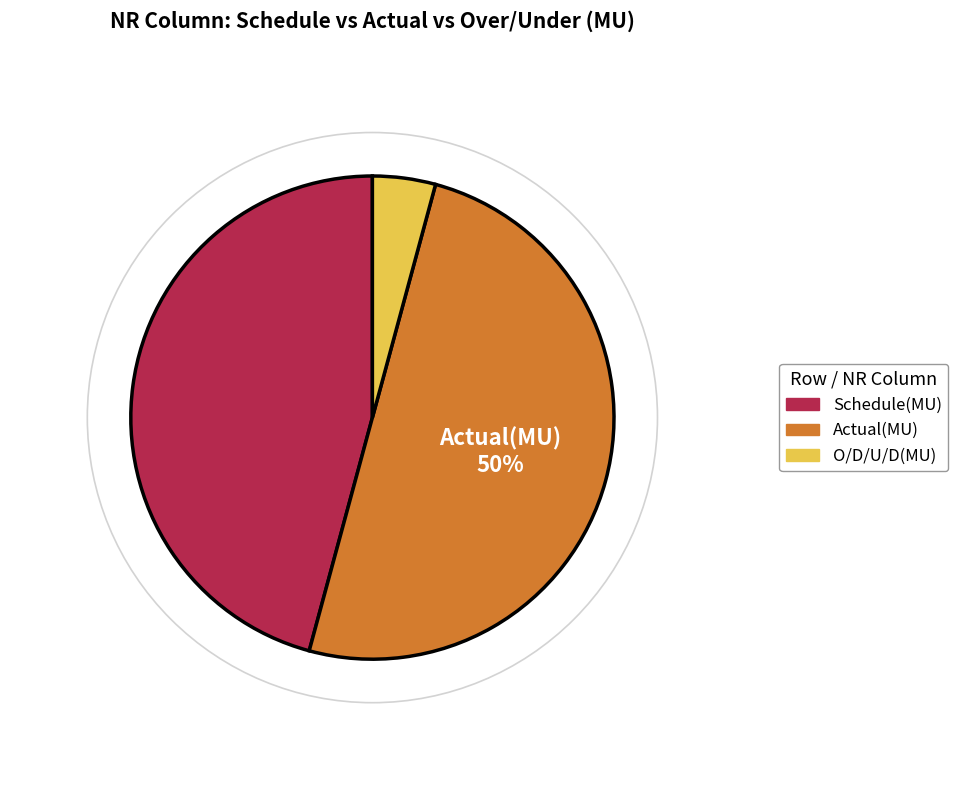

What is the largest slice in the pie chart?

Actual(MU)